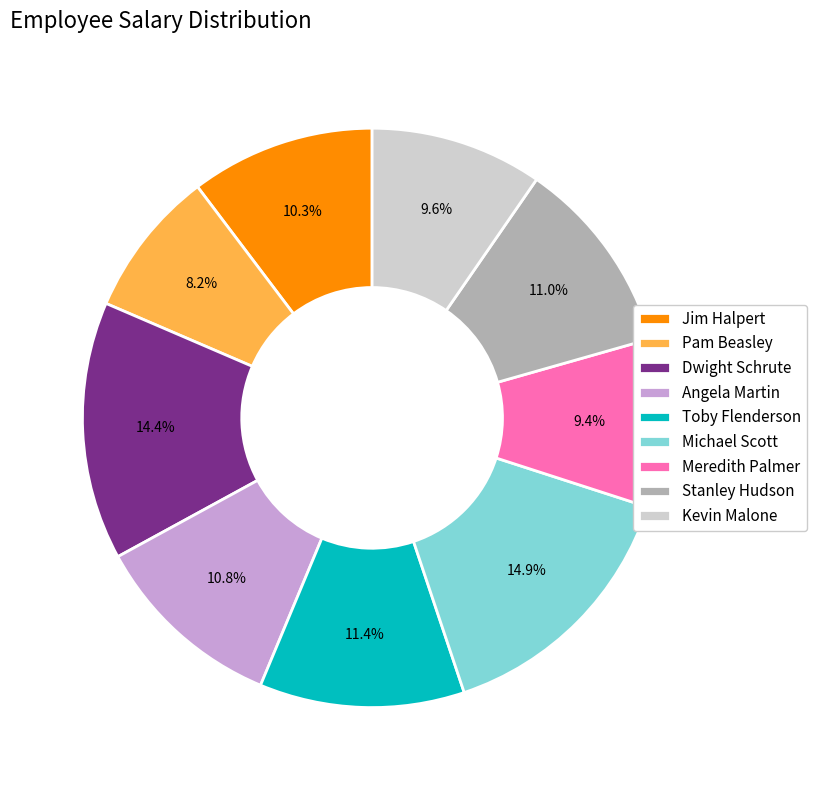

Does Dwight Schrute account for over 50% of the chart?

No